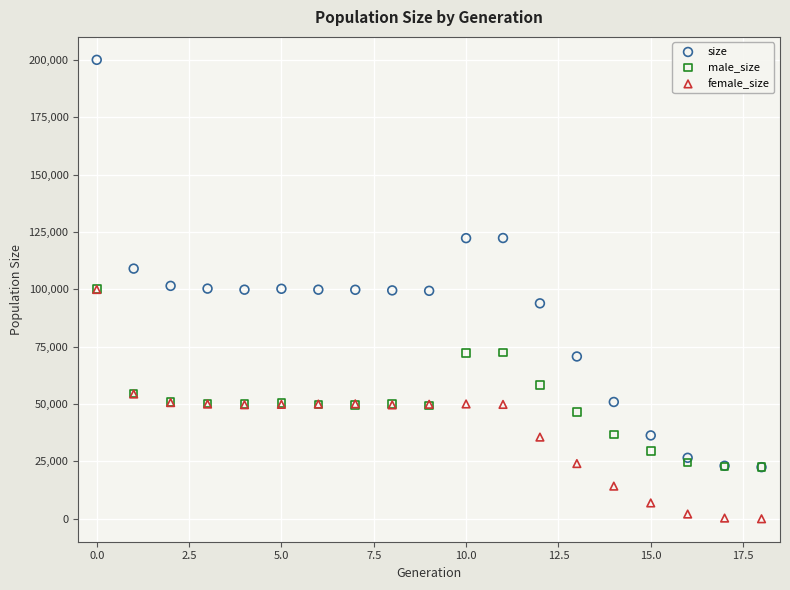

What are all the series names shown in the legend?

size, male_size, female_size